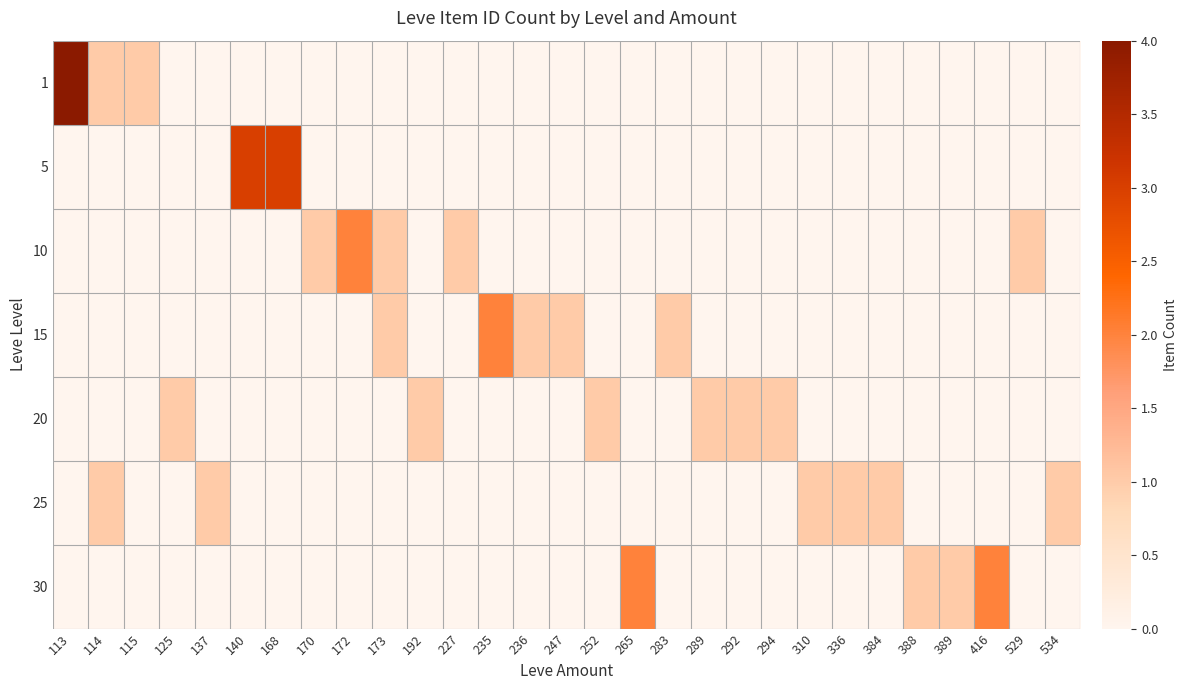

The value of 25 at 534 is 1. True or false?

True